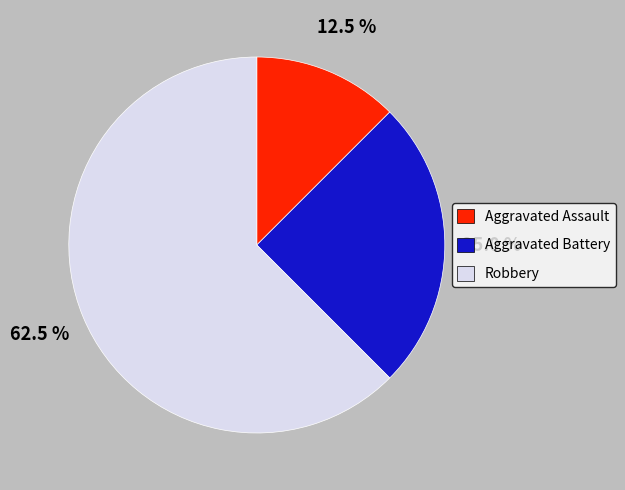

What is the largest slice in the pie chart?

Robbery